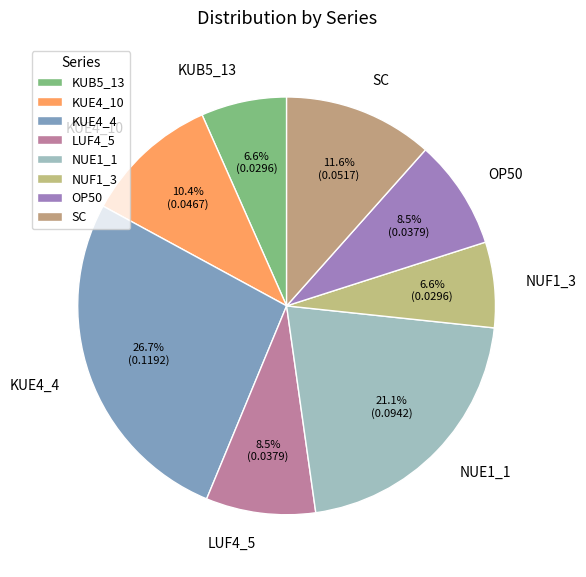

How many slices are in this pie chart?

8